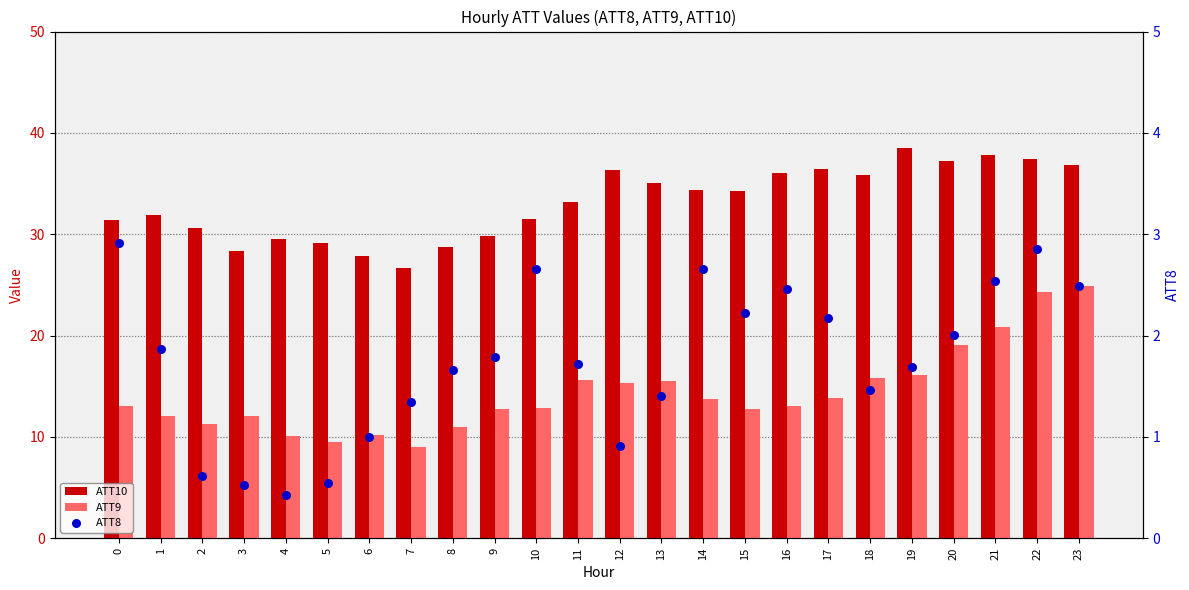

At how many categories does at least one series exceed 28?

22